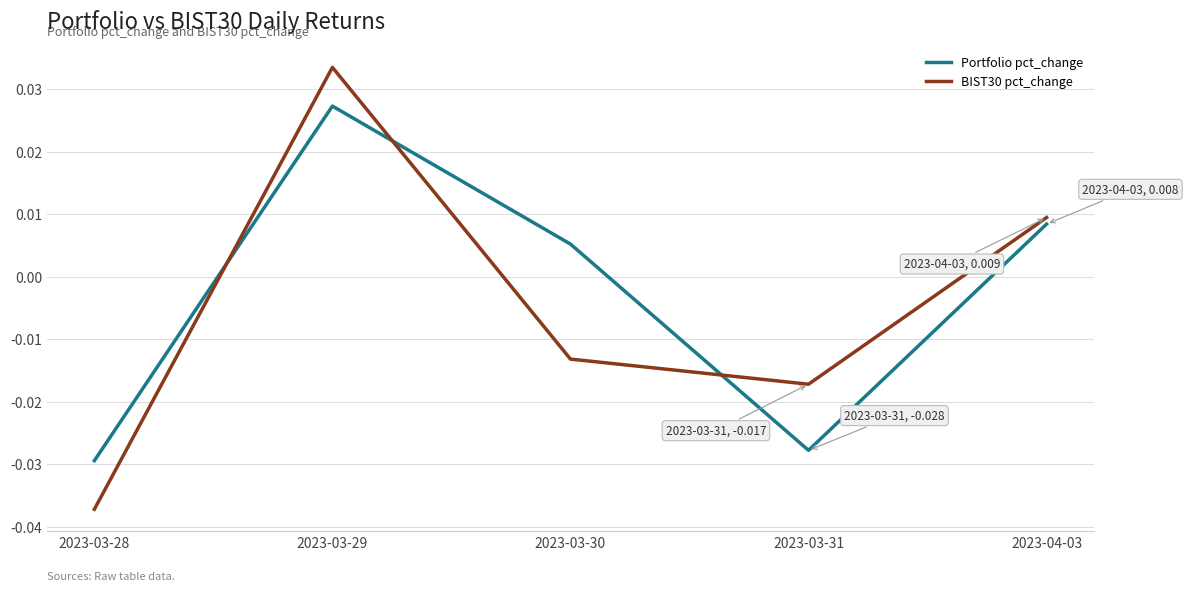

What is the total value across all series at 2023-03-29?

0.1